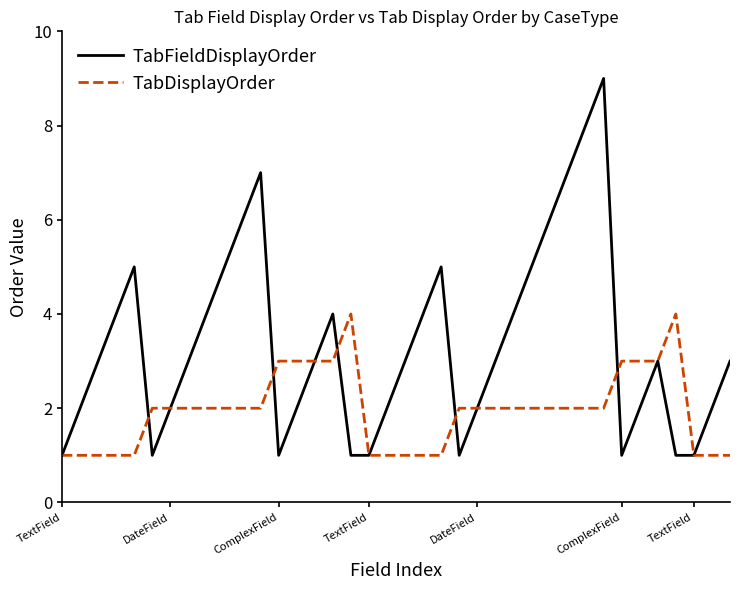

What is the maximum value shown in the chart?

9